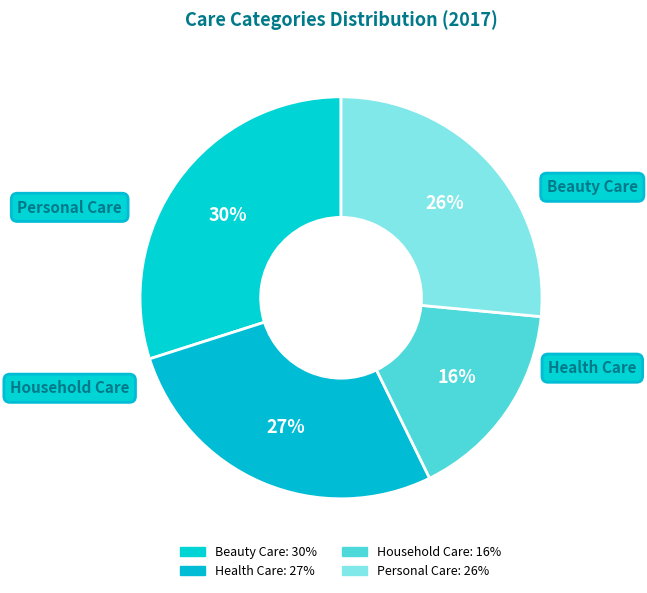

Which has a higher value, Beauty Care or Personal Care?

Beauty Care